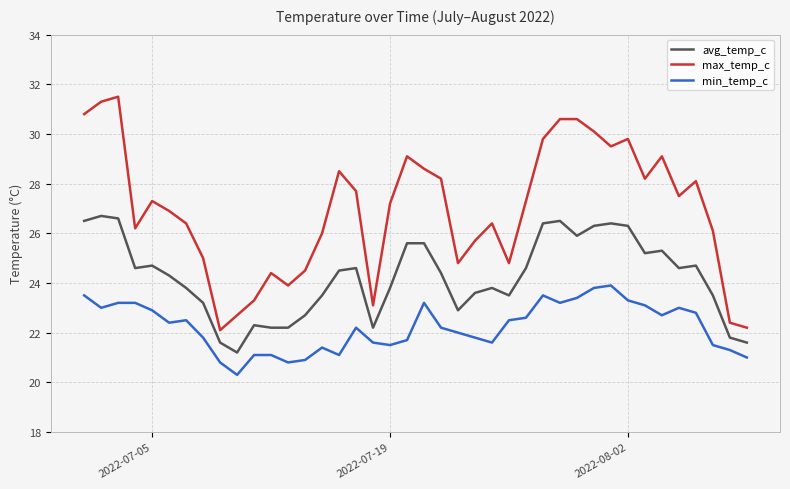

What is the lowest value of the avg_temp_c series?

21.2